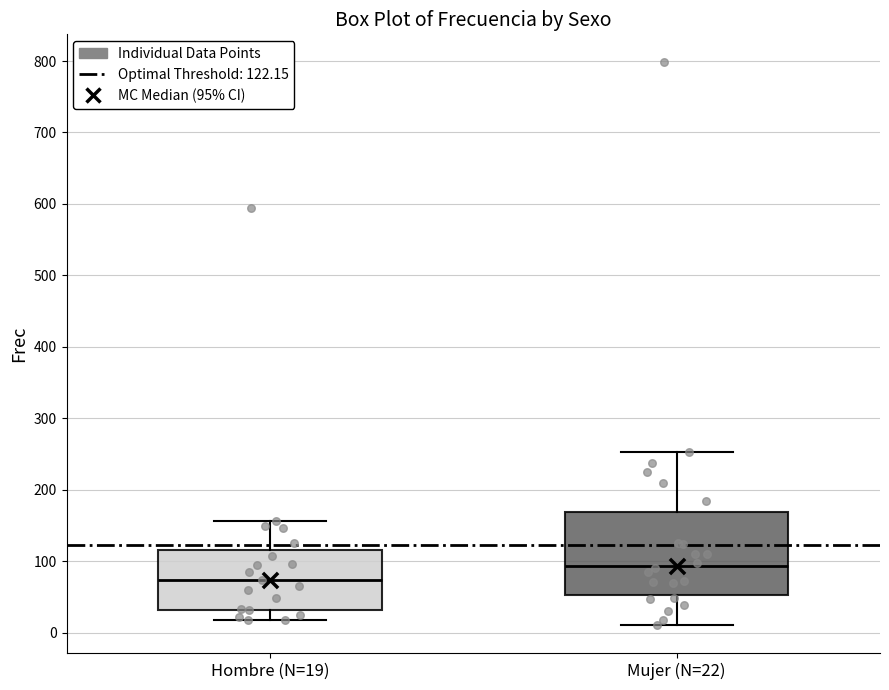

Where does the median line of the box for Mujer (N=22) sit on the y-axis? The values are not printed on the chart, so give them approximately, as read against the axis.

90